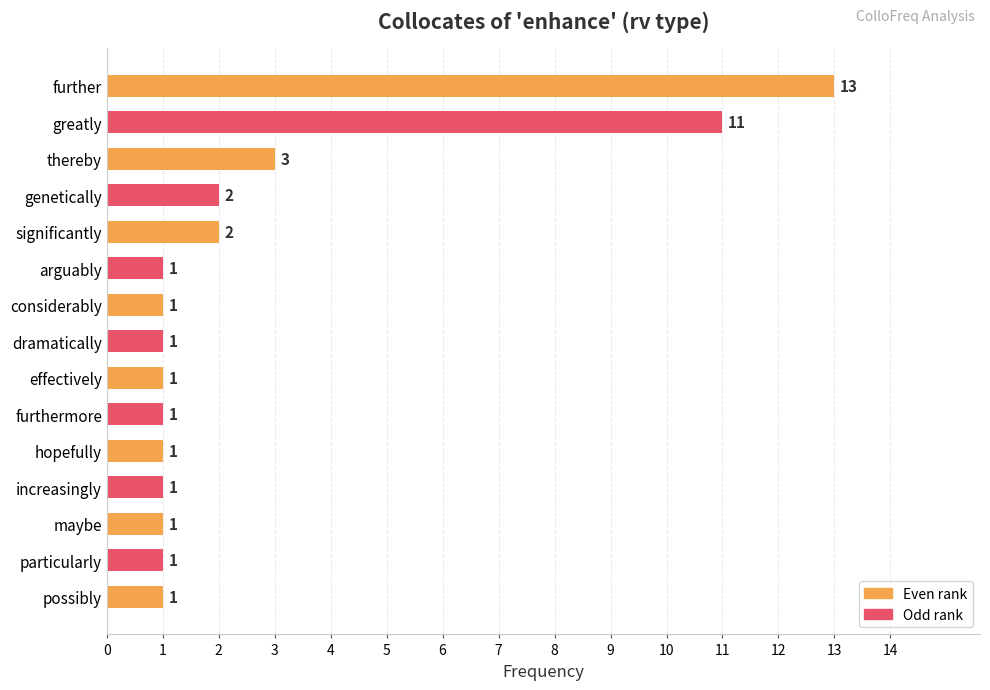

What is the maximum value shown in the chart?

13